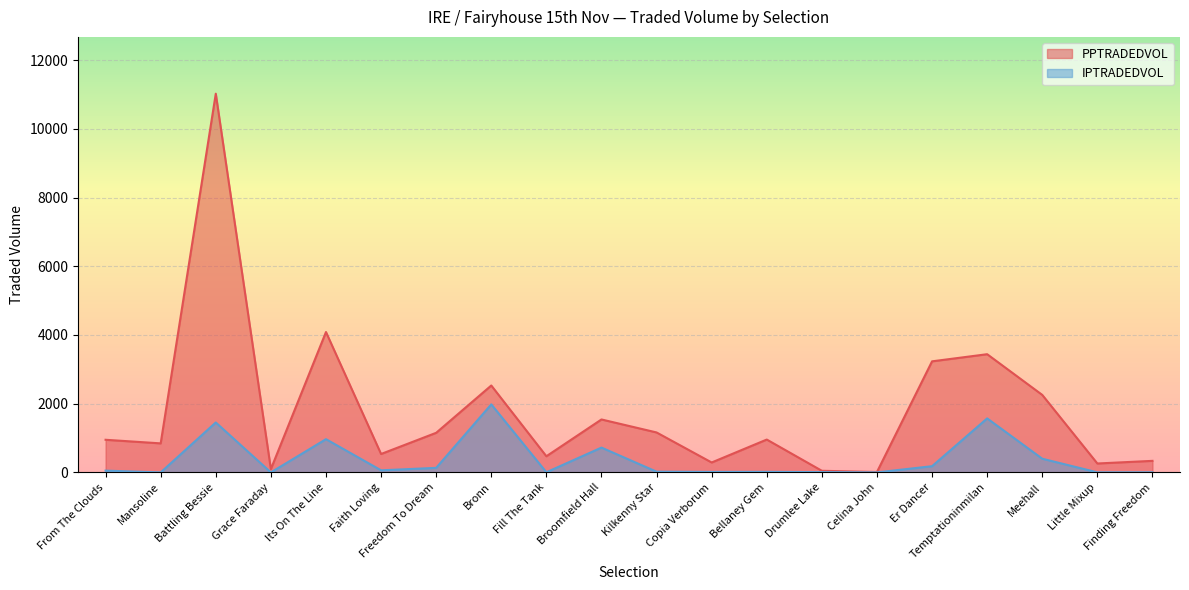

In IPTRADEDVOL, how many points are lower than both neighbors (excluding endpoints)?

7